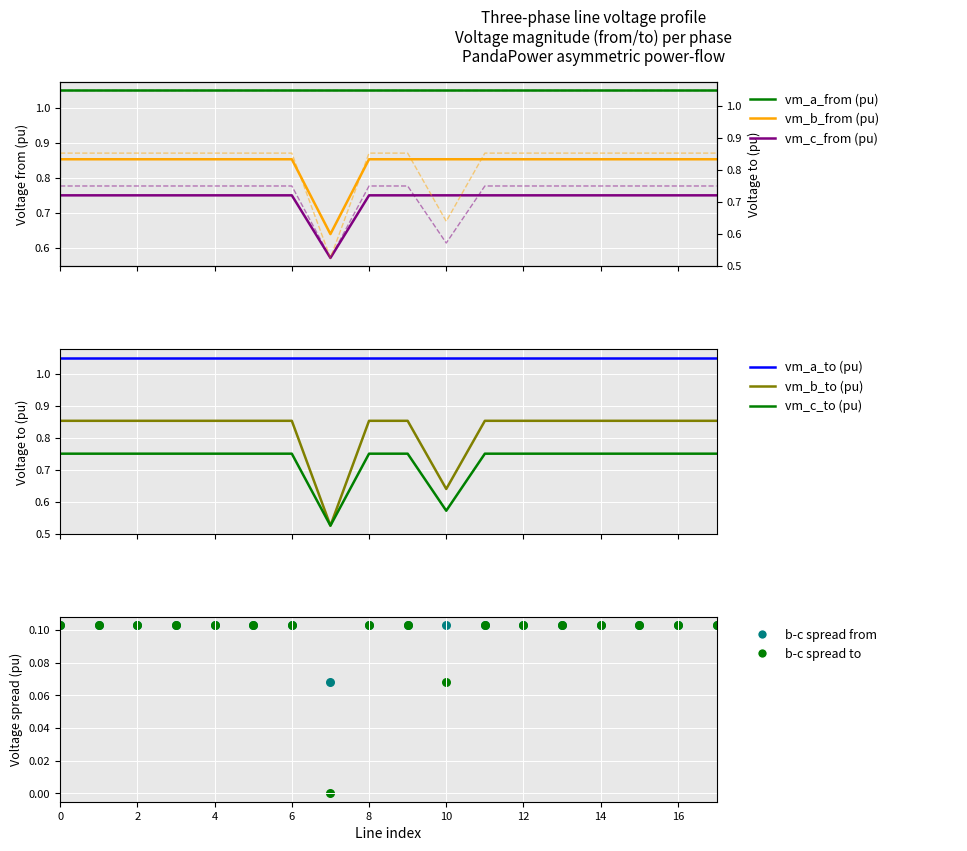

At how many categories does at least one series exceed 0?

18